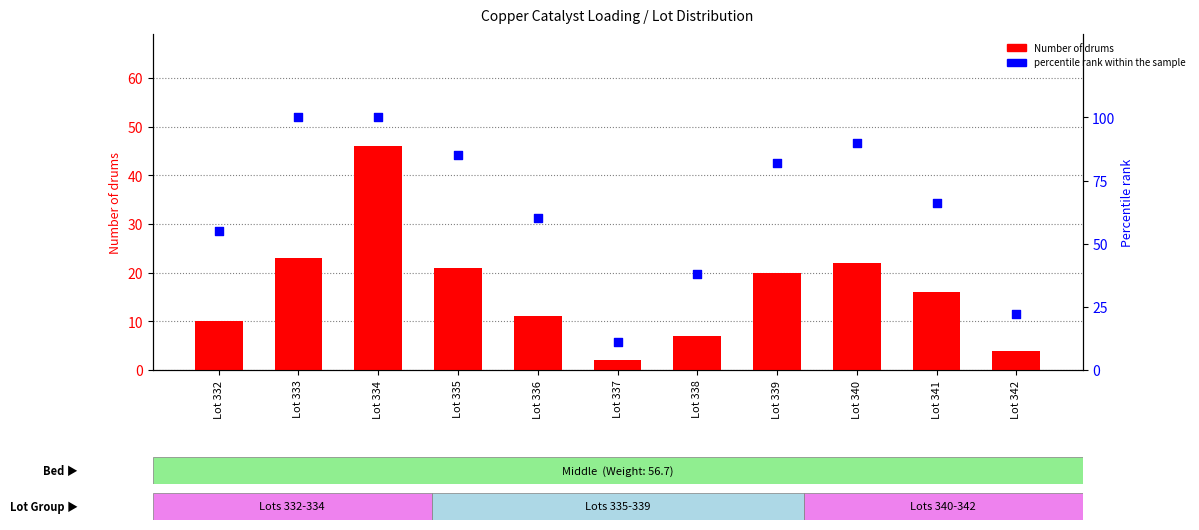

Which series has the largest Y range (max minus min)?

percentile rank within the sample